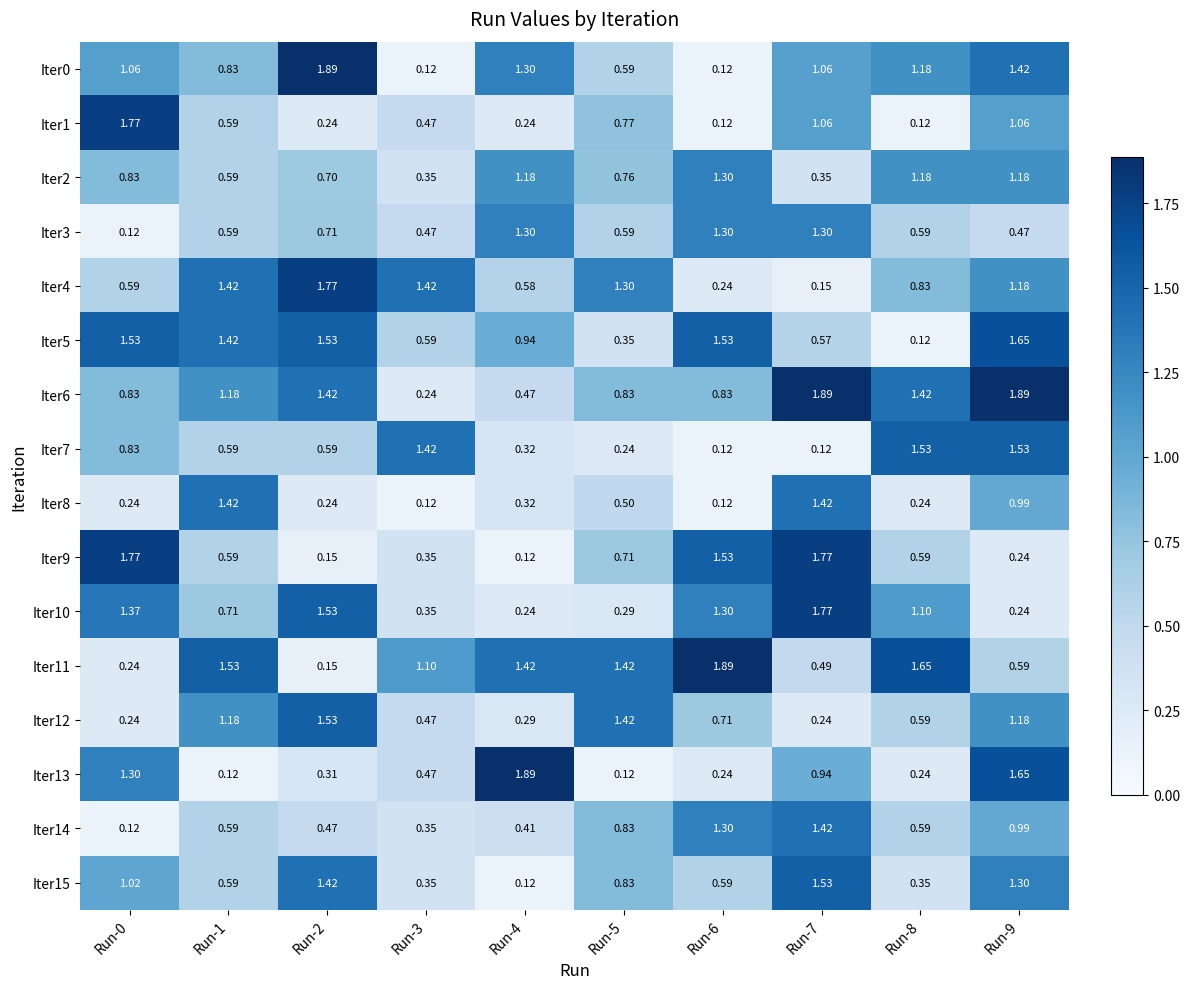

Which series has the largest total across all categories?

Iter6